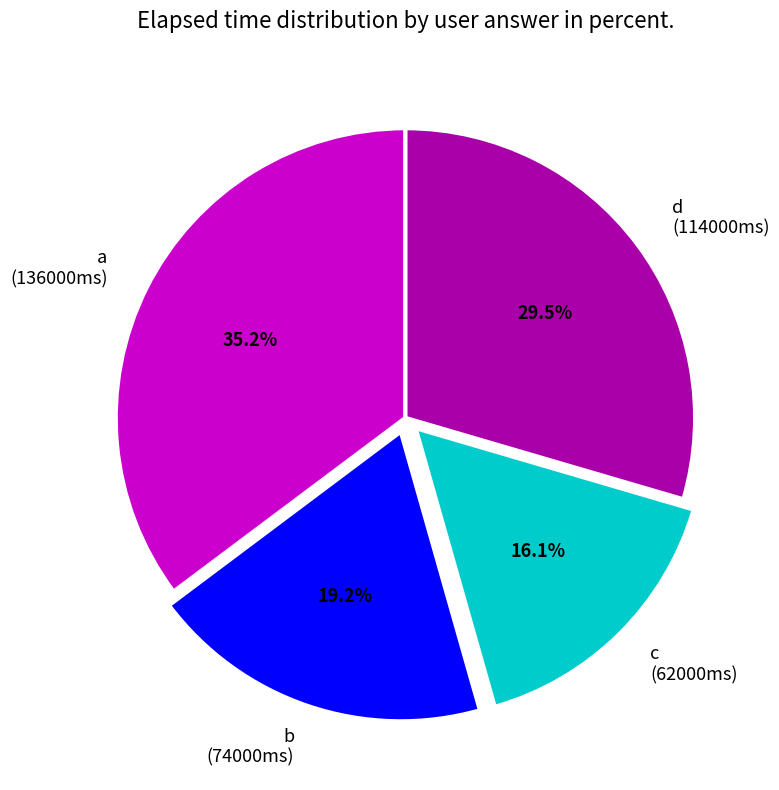

What percentage is NOT represented by b (74000ms)?

80.8%